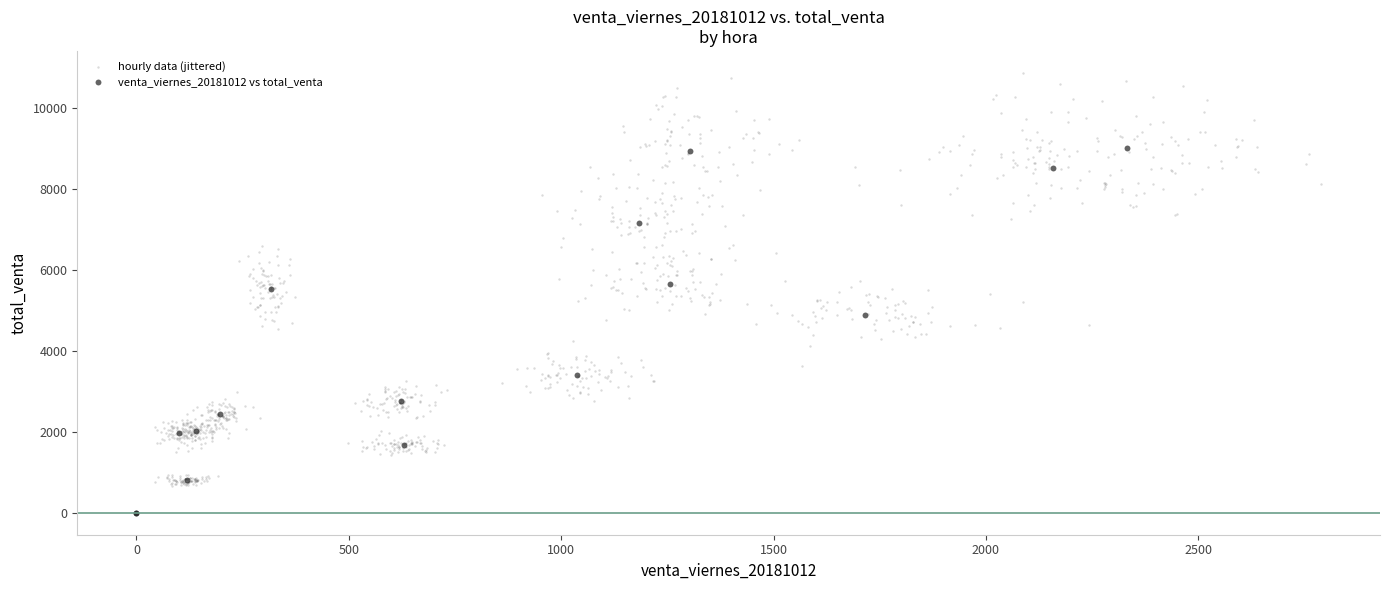

Which series reaches the maximum Y coordinate?

hourly data (jittered)